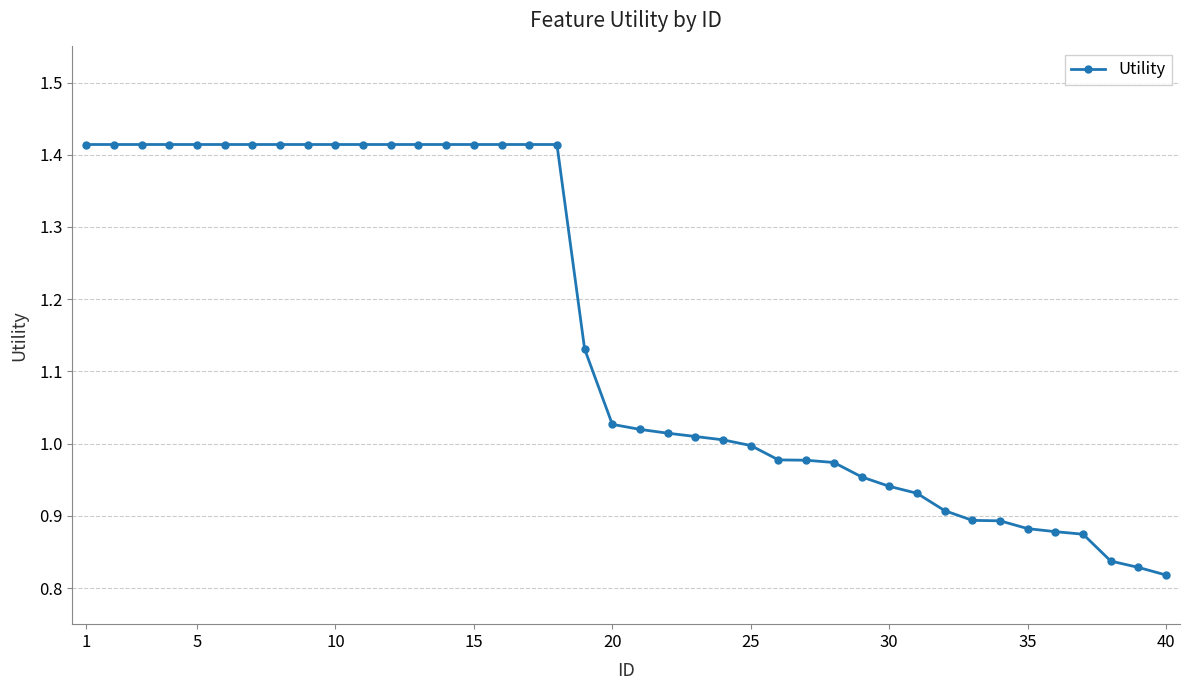

What is the difference between the second highest and minimum values?

0.6